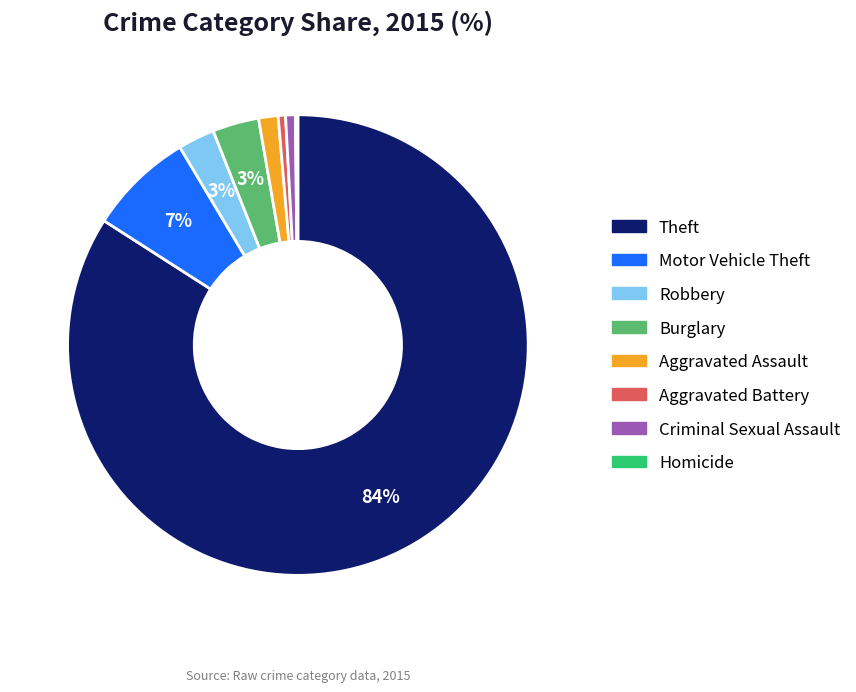

To the nearest percent, what percentage of the pie is Burglary?

3%